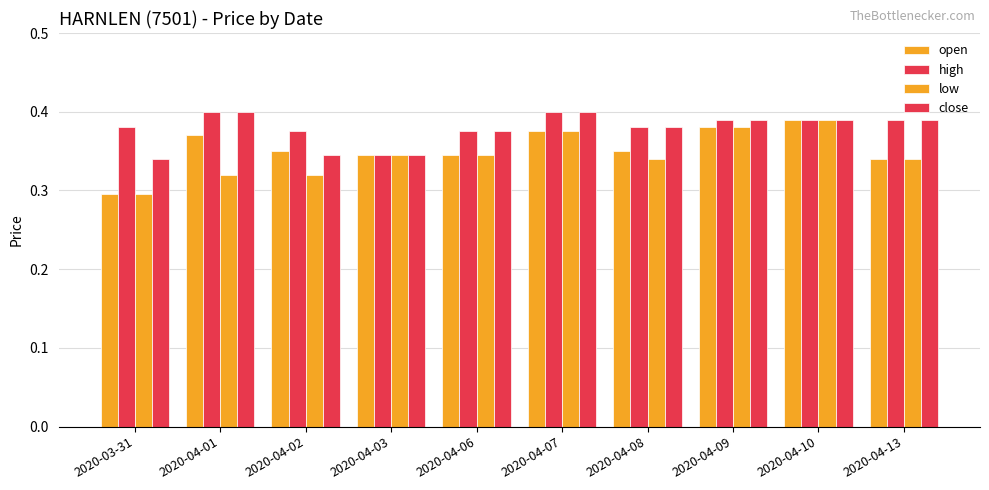

Is it true that open equals 0.1 at 2020-04-03?

False